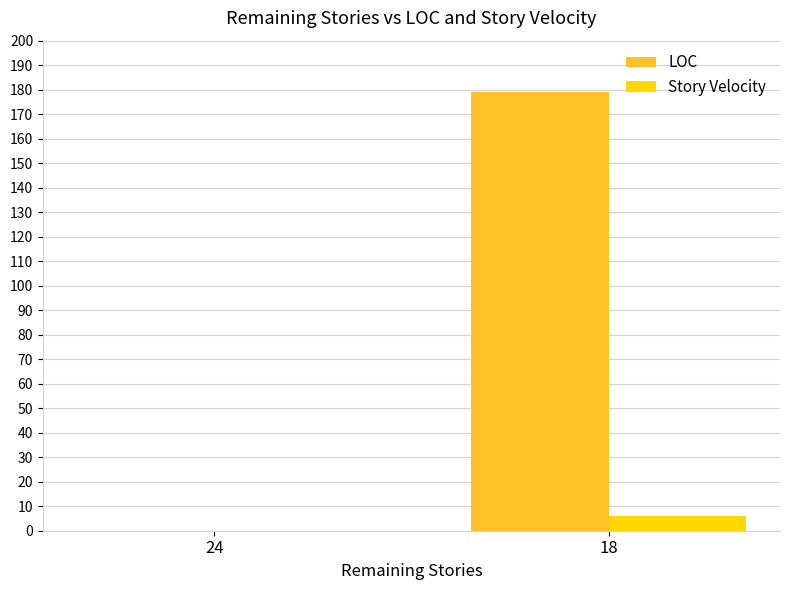

Where is LOC nearest to the value 89?

24